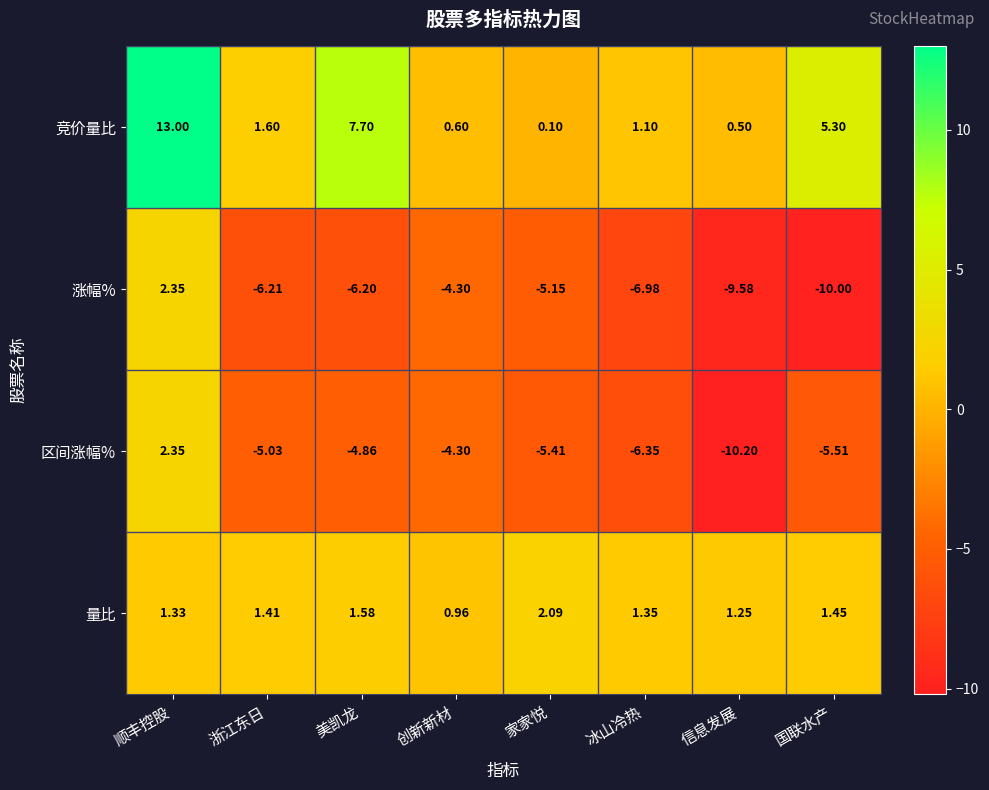

List the labels in order of 量比 value, smallest first.

创新新材, 信息发展, 顺丰控股, 冰山冷热, 浙江东日, 国联水产, 美凯龙, 家家悦